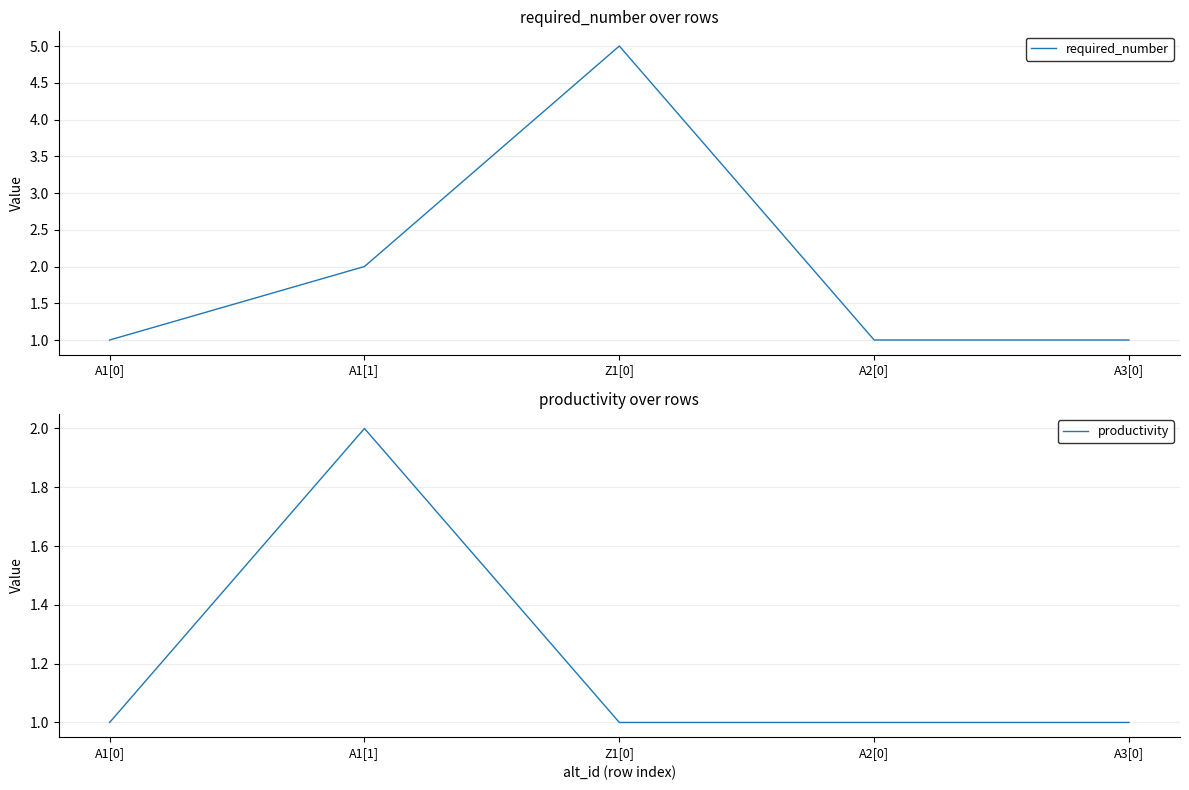

What position from the right is A1[0]?

5